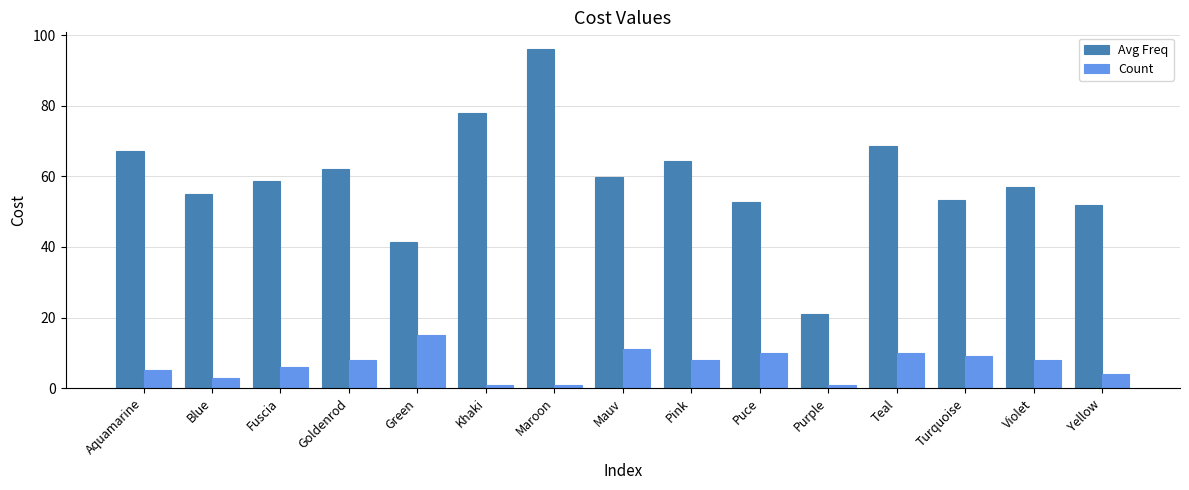

What is the approximate value of Avg Freq at Aquamarine?

67.2